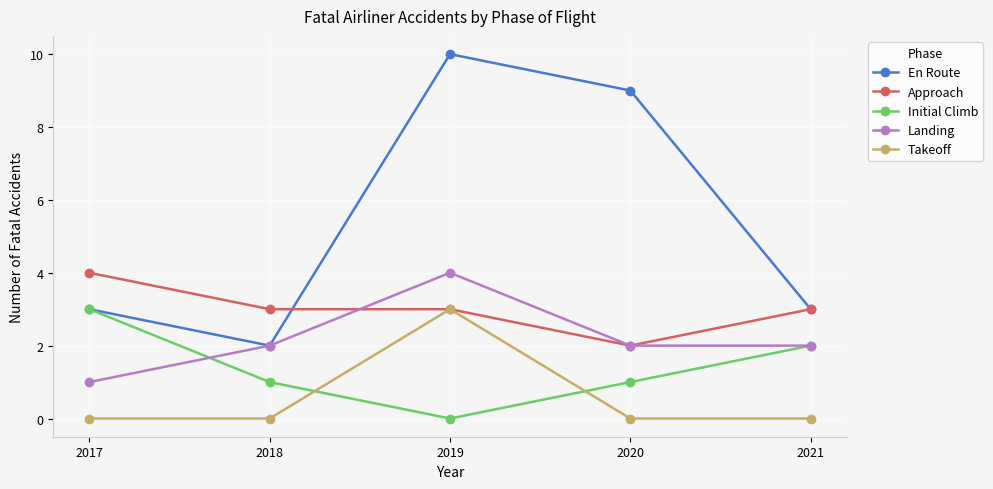

True or false: Landing and Takeoff cross at least once.

False